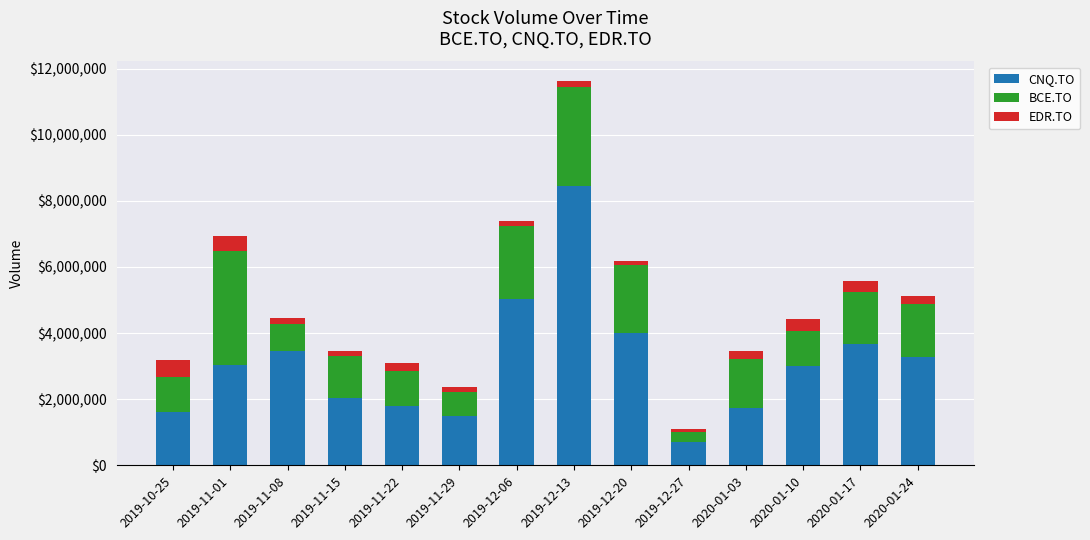

Which category has the highest value in the CNQ.TO series?

2019-12-13